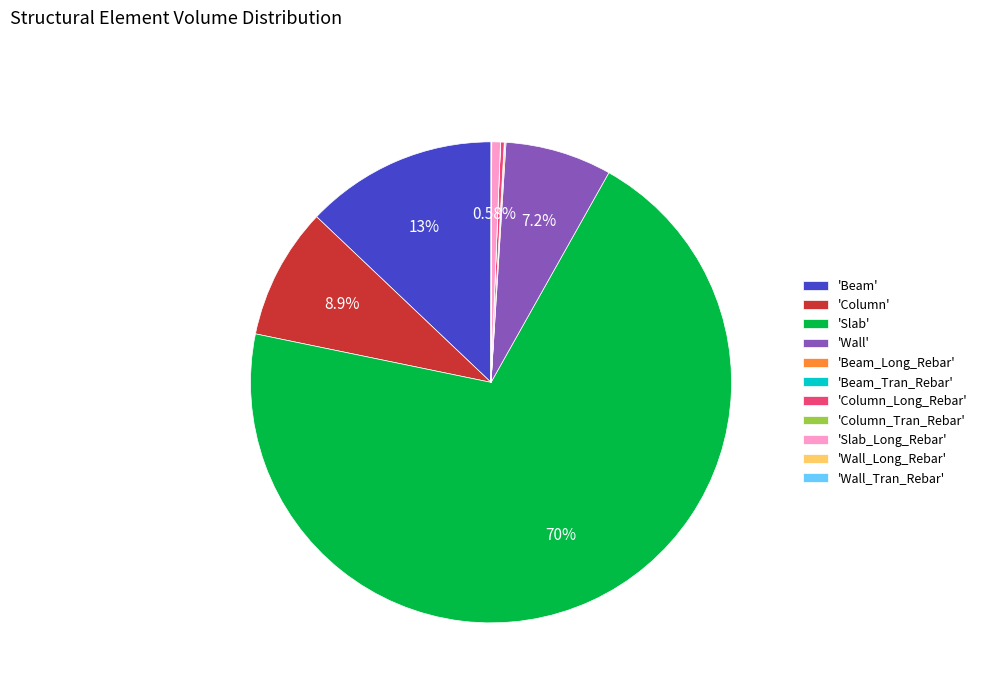

Do 'Slab' and 'Wall' together represent more than half of the pie?

Yes